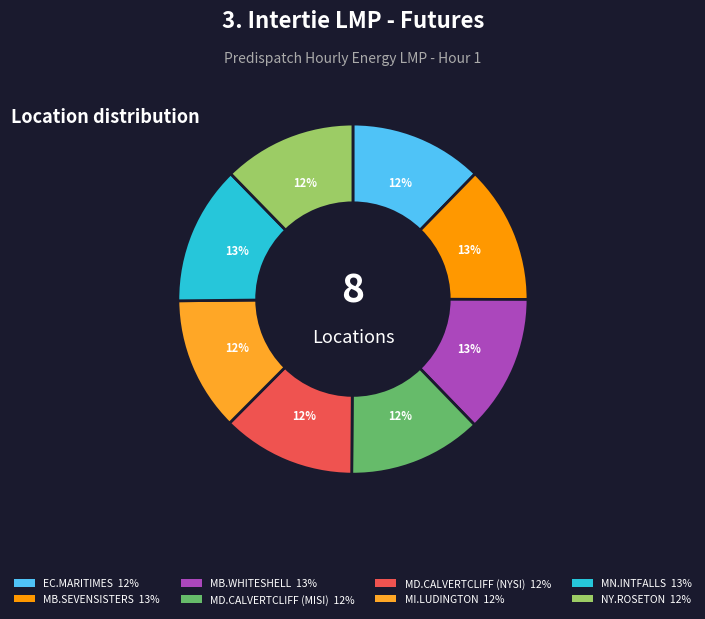

Does any single category account for the majority?

No